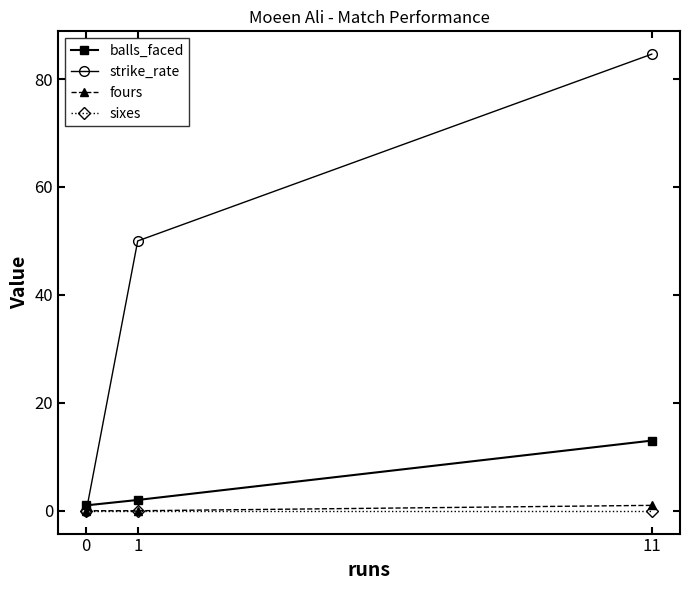

Which series has the widest spread of values?

strike_rate